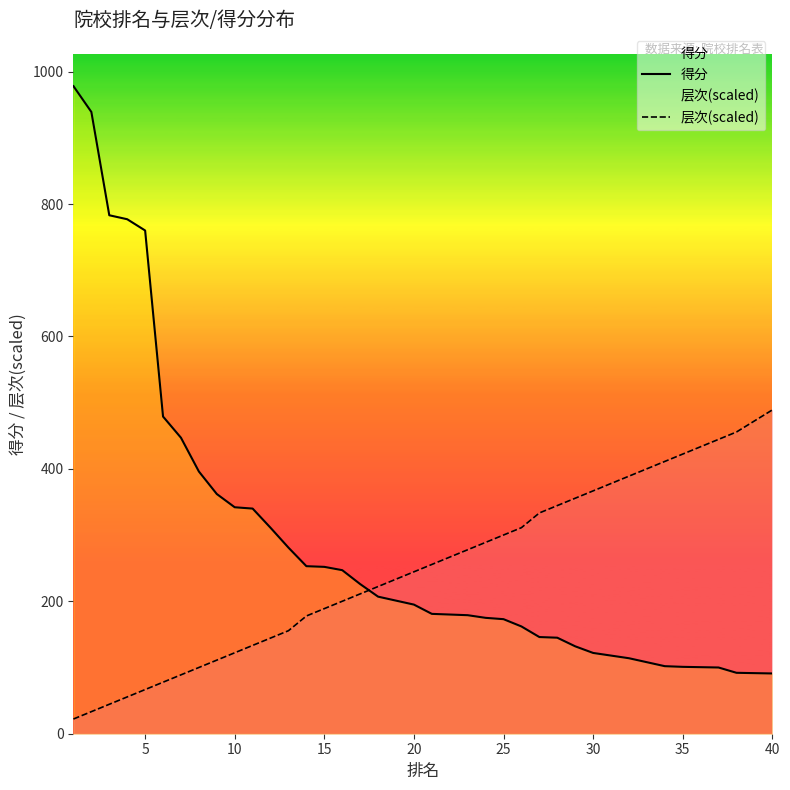

Count the number of categories in the chart.

40